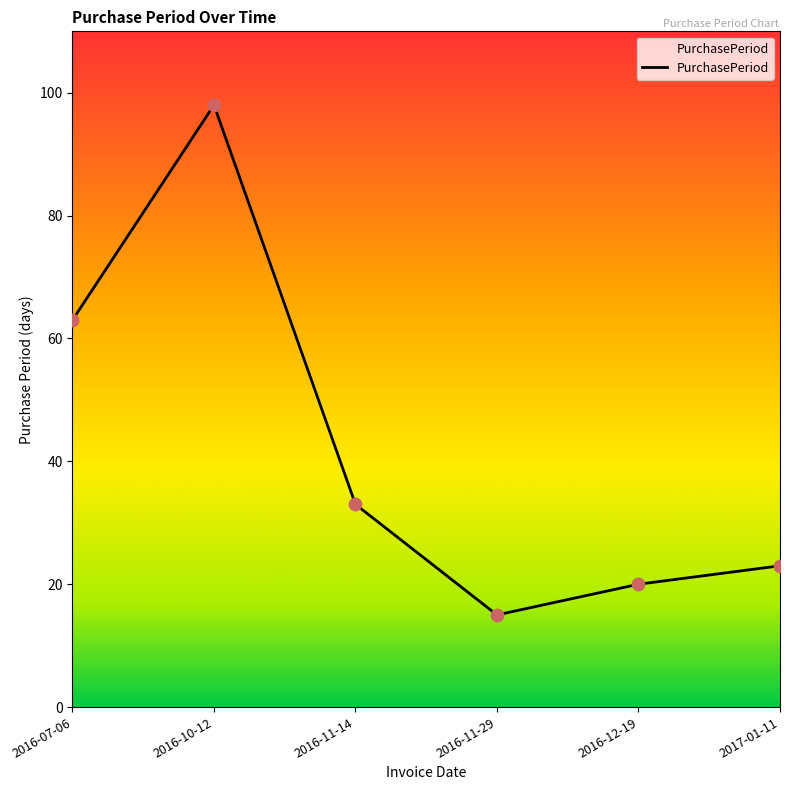

What is the change in value from 2016-07-06 to 2016-12-19?

-43